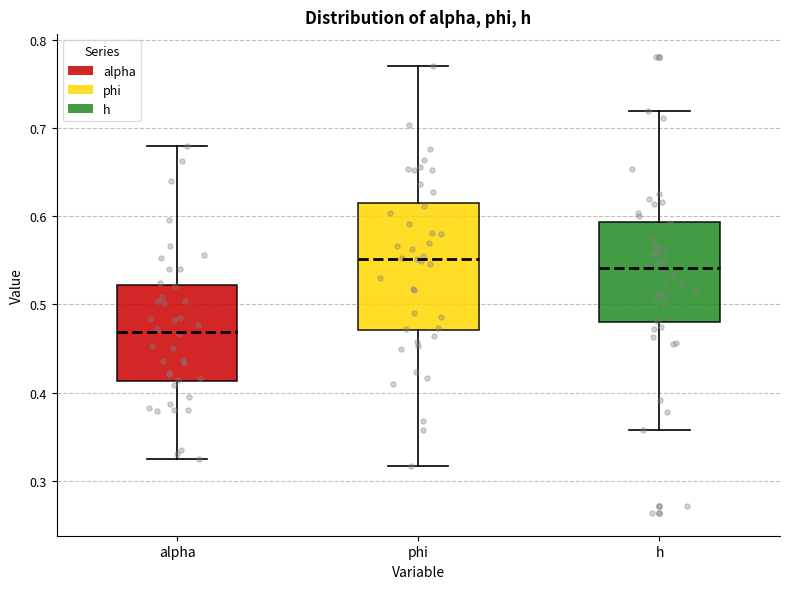

Reading left to right, read every box against the y-axis: the position of its median line, the range the box covers, and the ends of its whiskers. The values are not printed on the chart, so give them approximately, as read against the axis.

alpha: median 0.47, box 0.41 to 0.52, whiskers 0.32 to 0.68
phi: median 0.55, box 0.47 to 0.62, whiskers 0.32 to 0.77
h: median 0.54, box 0.48 to 0.59, whiskers 0.36 to 0.72